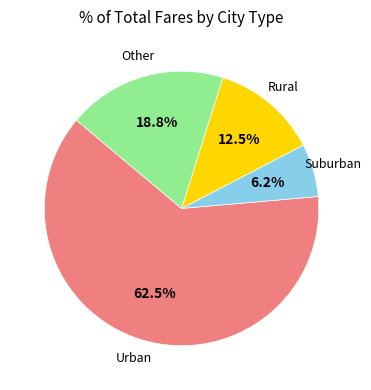

Approximately how many times larger is the value at Urban compared to Other?

3.3